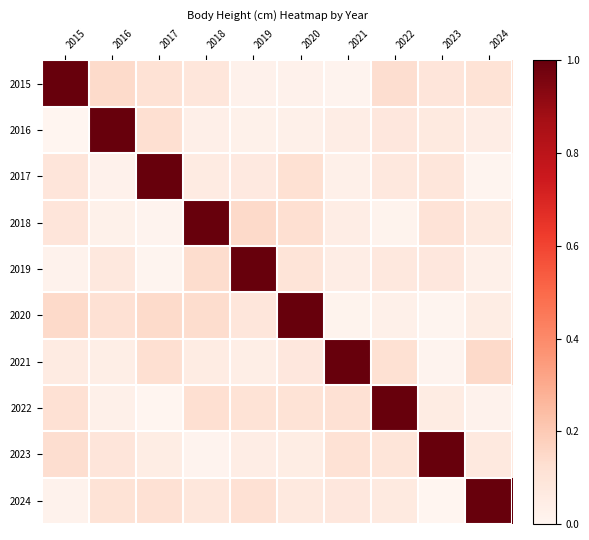

Reading left to right, transcribe all the data shown in this chart.

2015: 2015=1.0	2016=0.1	2017=0.1	2018=0.1	2019=0.0	2020=0.0	2021=0.0	2022=0.1	2023=0.1	2024=0.1
2016: 2015=0.0	2016=1.0	2017=0.1	2018=0.0	2019=0.0	2020=0.0	2021=0.0	2022=0.1	2023=0.1	2024=0.0
2017: 2015=0.1	2016=0.0	2017=1.0	2018=0.1	2019=0.1	2020=0.1	2021=0.0	2022=0.1	2023=0.1	2024=0.0
2018: 2015=0.1	2016=0.0	2017=0.0	2018=1.0	2019=0.1	2020=0.1	2021=0.0	2022=0.0	2023=0.1	2024=0.1
2019: 2015=0.0	2016=0.1	2017=0.0	2018=0.1	2019=1.0	2020=0.1	2021=0.0	2022=0.1	2023=0.1	2024=0.0
2020: 2015=0.1	2016=0.1	2017=0.1	2018=0.1	2019=0.1	2020=1.0	2021=0.0	2022=0.0	2023=0.0	2024=0.0
2021: 2015=0.1	2016=0.0	2017=0.1	2018=0.1	2019=0.0	2020=0.1	2021=1.0	2022=0.1	2023=0.0	2024=0.1
2022: 2015=0.1	2016=0.0	2017=0.0	2018=0.1	2019=0.1	2020=0.1	2021=0.1	2022=1.0	2023=0.1	2024=0.0
2023: 2015=0.1	2016=0.1	2017=0.0	2018=0.0	2019=0.0	2020=0.0	2021=0.1	2022=0.1	2023=1.0	2024=0.1
2024: 2015=0.0	2016=0.1	2017=0.1	2018=0.1	2019=0.1	2020=0.1	2021=0.1	2022=0.1	2023=0.0	2024=1.0